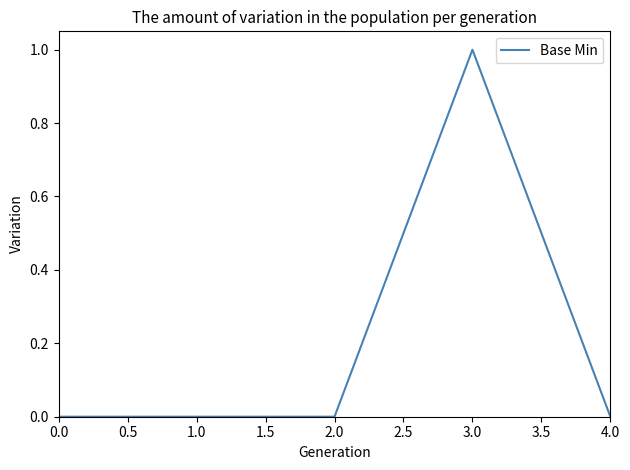

Does the chart display data point markers on the line(s)?

No